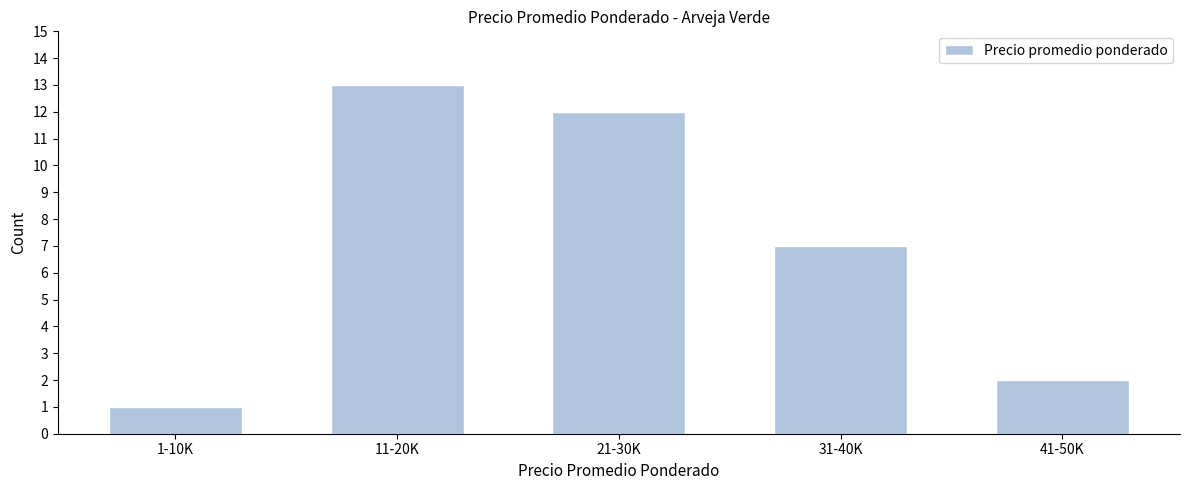

Reading right to left, what are all the values shown in this chart?

41-50K=2	31-40K=7	21-30K=12	11-20K=13	1-10K=1